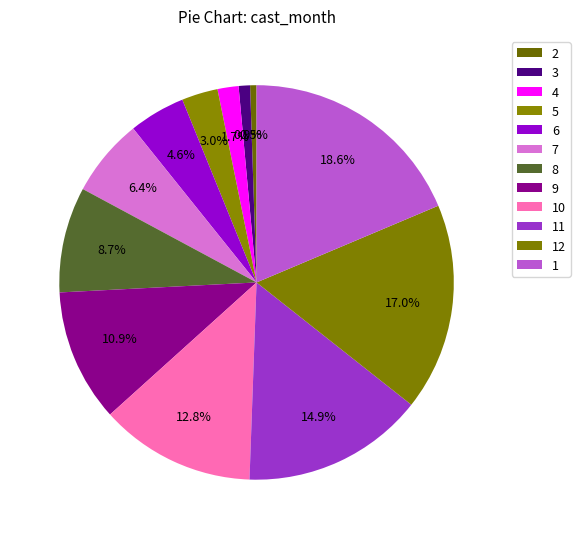

Rank the categories by value from highest to lowest.

1, 12, 11, 10, 9, 8, 7, 6, 5, 4, 3, 2